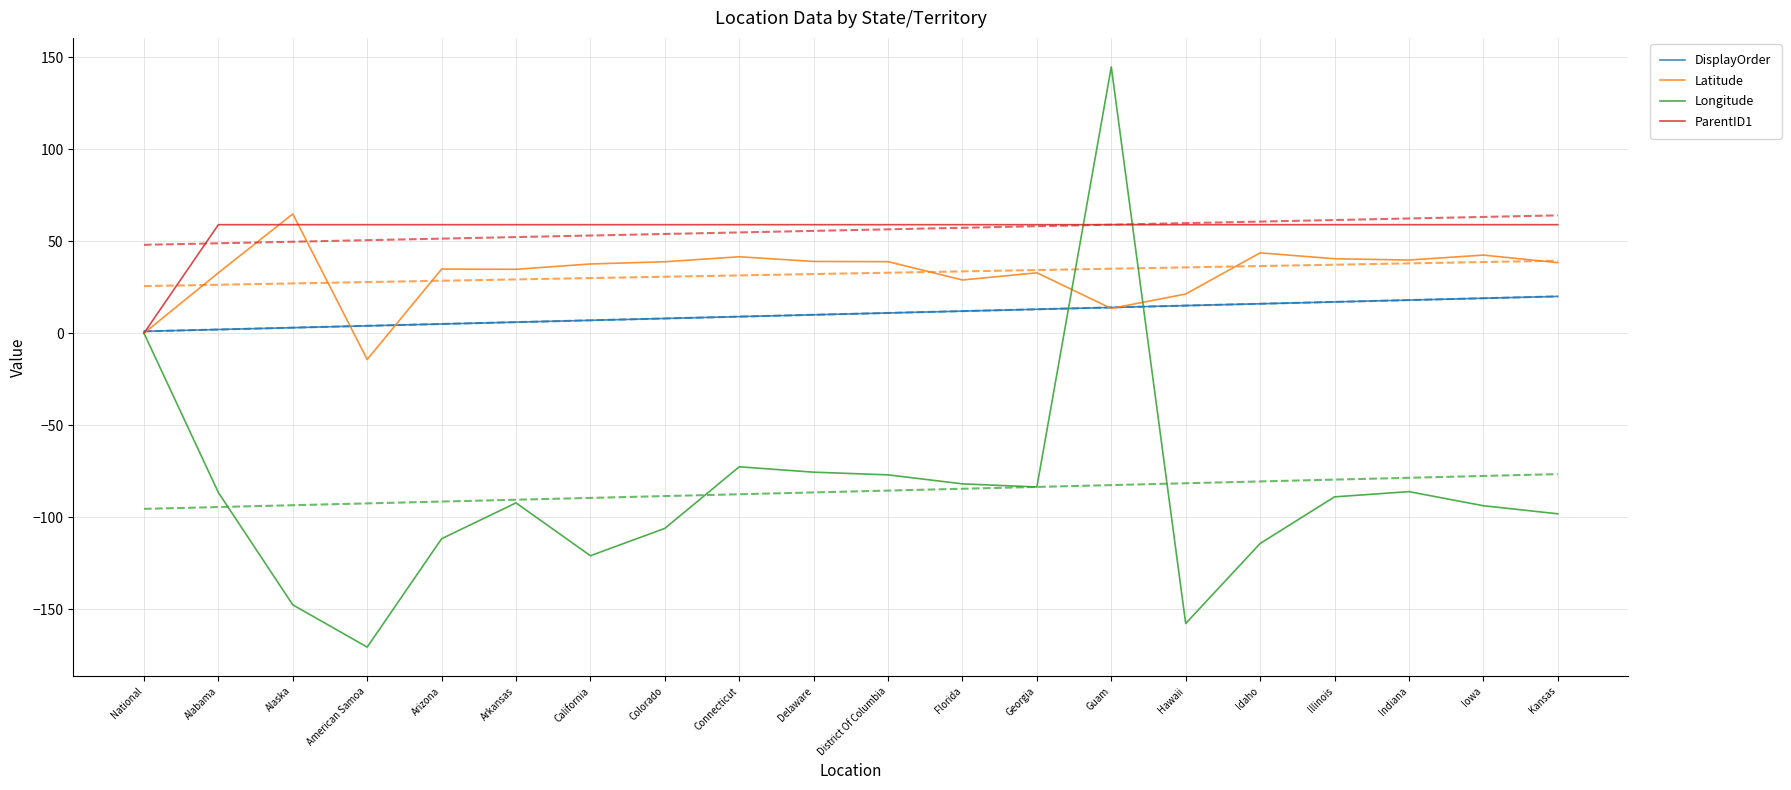

The value of Latitude at Indiana is 39.8. True or false?

True